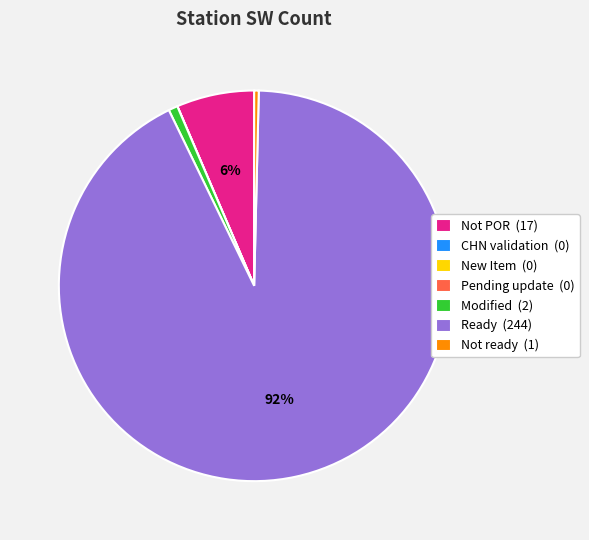

Between Ready (244) and Not POR (17), which is larger?

Ready (244)